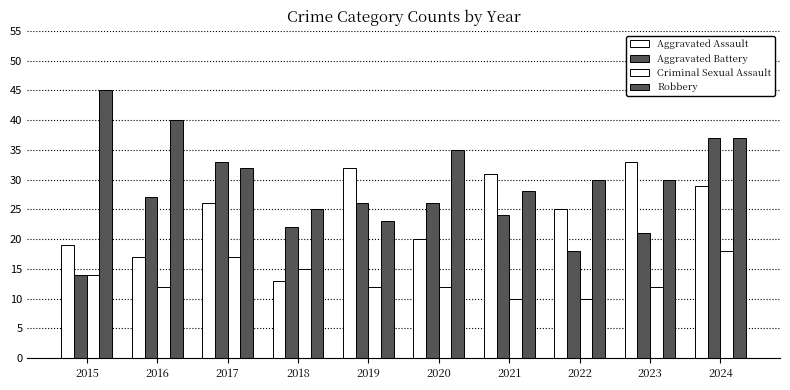

How many series are shown in this chart?

4